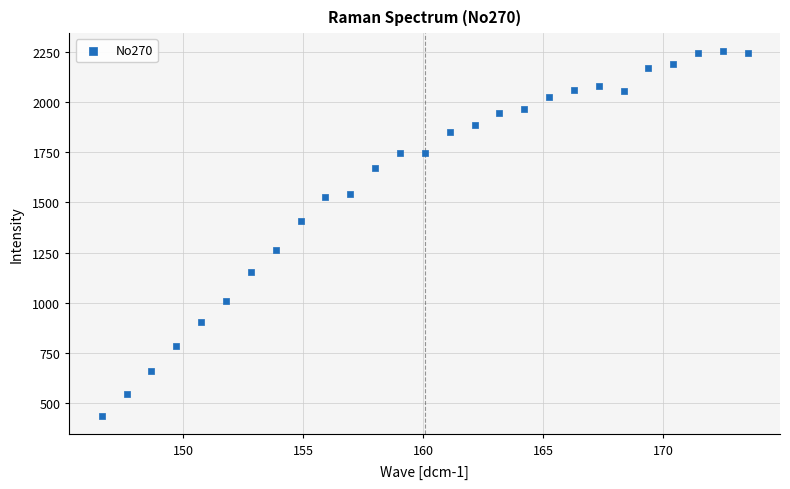

What is the range of Y values (max minus min)?

1816